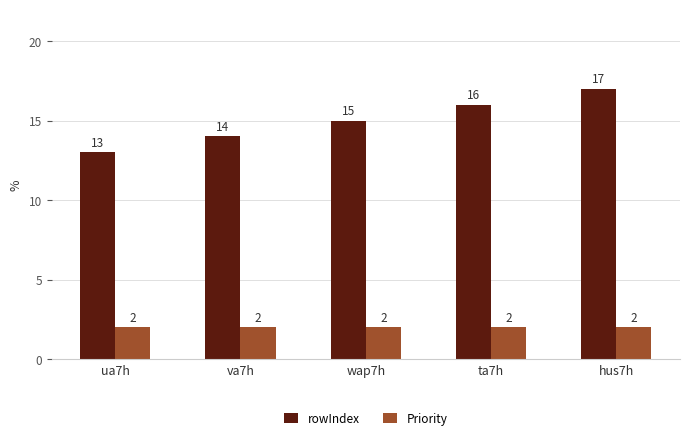

Reading left to right, transcribe all the data shown in this chart.

rowIndex: 13	14	15	16	17
Priority: 2	2	2	2	2